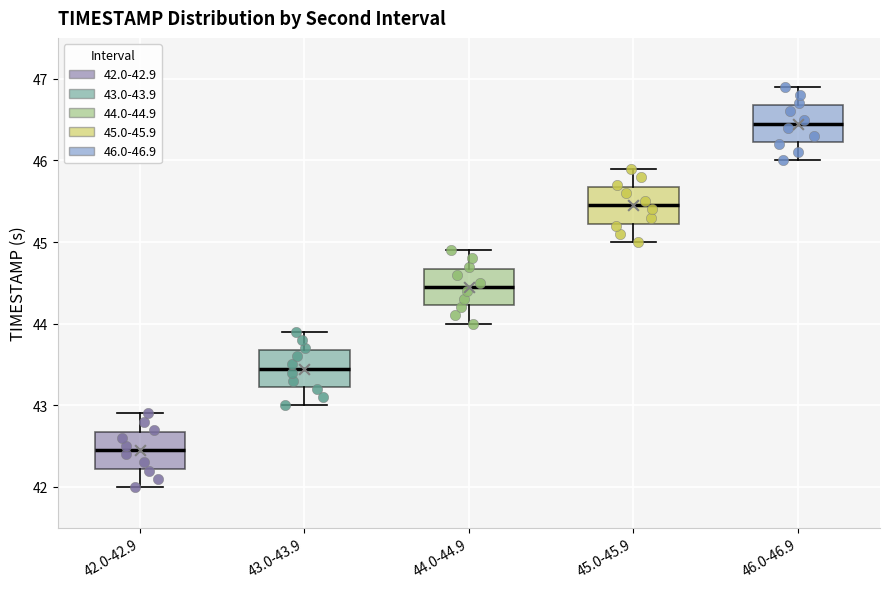

Where does the median line of the box for 45.0-45.9 sit on the y-axis? The values are not printed on the chart, so give them approximately, as read against the axis.

45.5